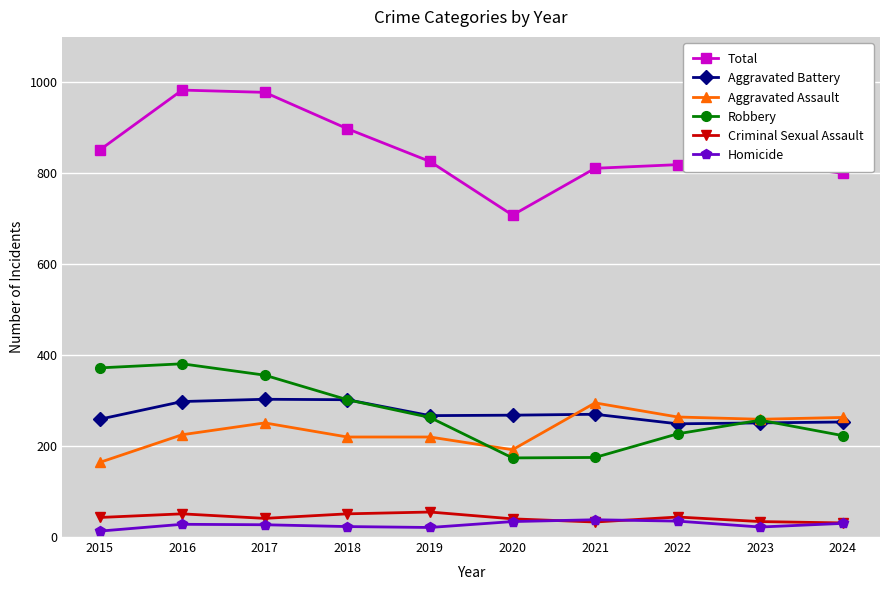

What is the value of the Criminal Sexual Assault point at the 2nd from the left?

51